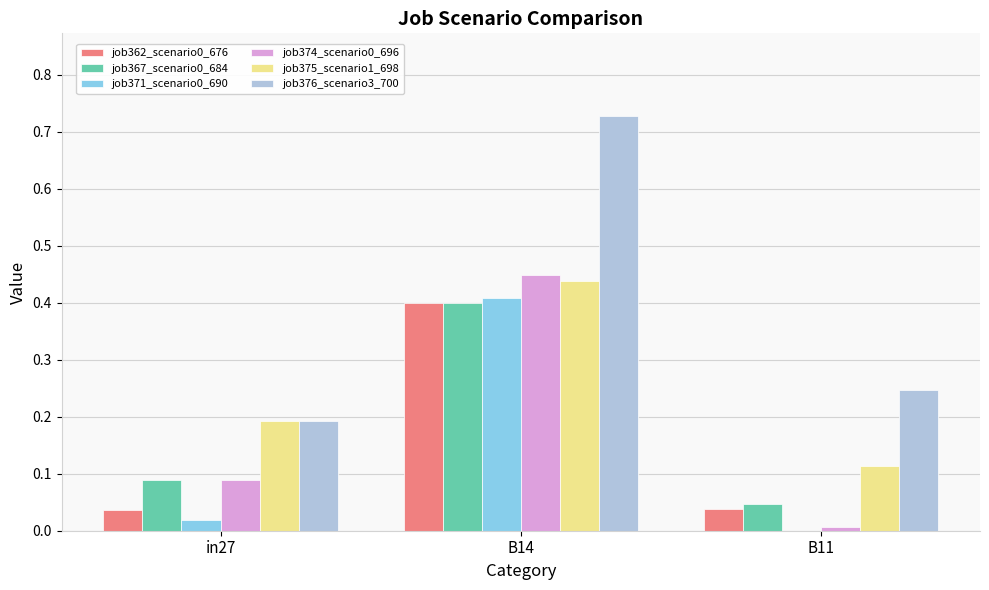

True or false: job375_scenario1_698 has a value of 0.1 at in27.

False